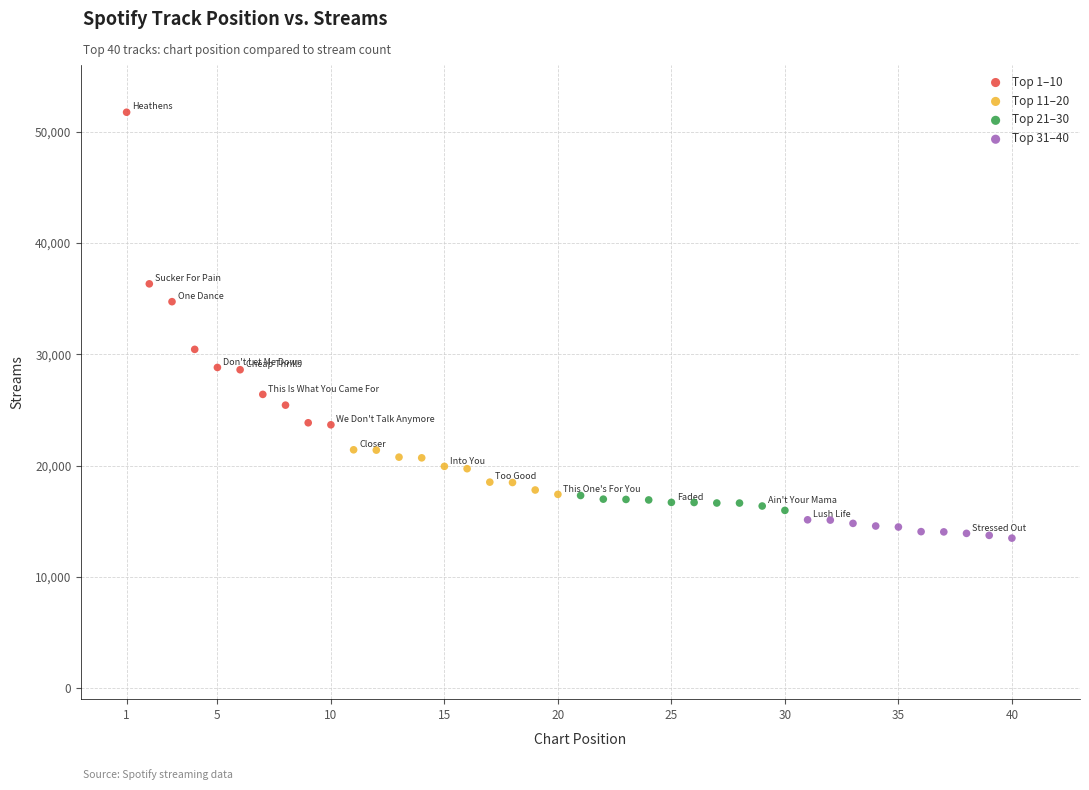

Which series has the largest Y range (max minus min)?

Top 1–10